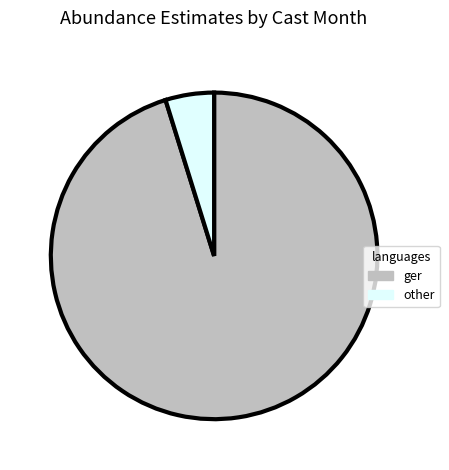

Combined, do ger and other account for over 50%?

Yes